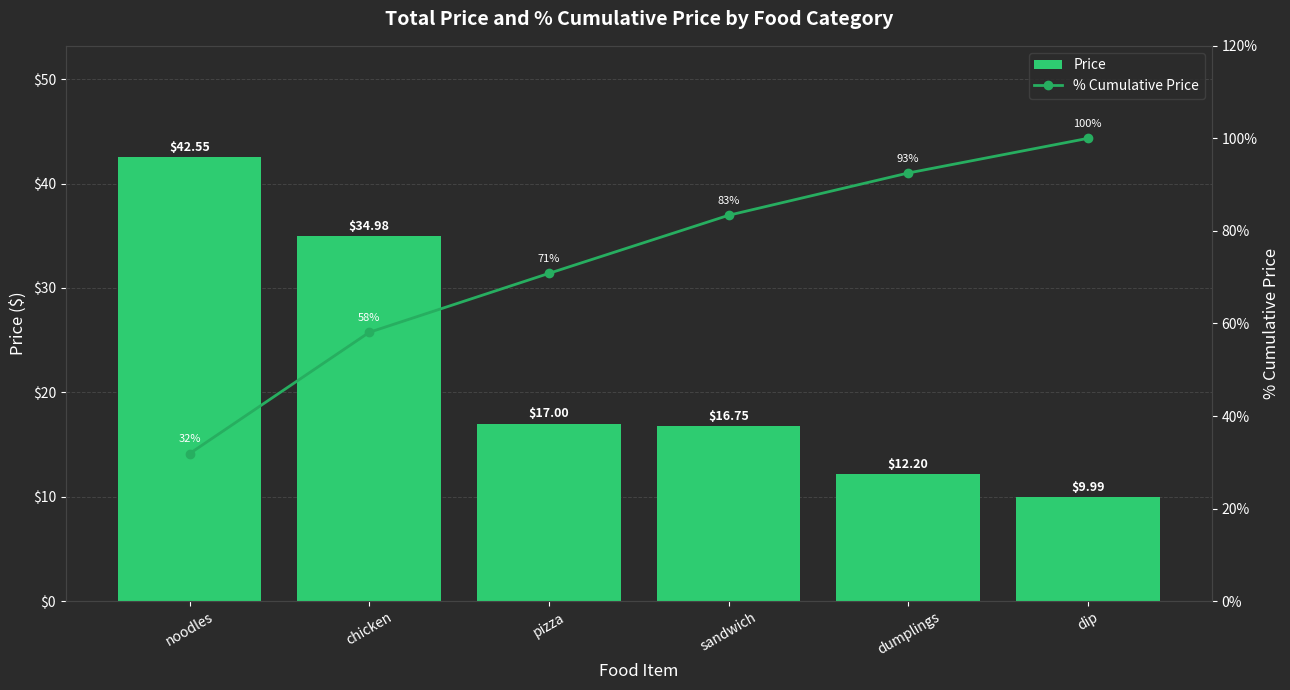

Reading right to left, what are all the values shown in this chart?

Price: 10.0	12.2	16.8	17.0	35.0	42.5
% Cumulative Price: 100.0	92.5	83.4	70.8	58.1	31.9